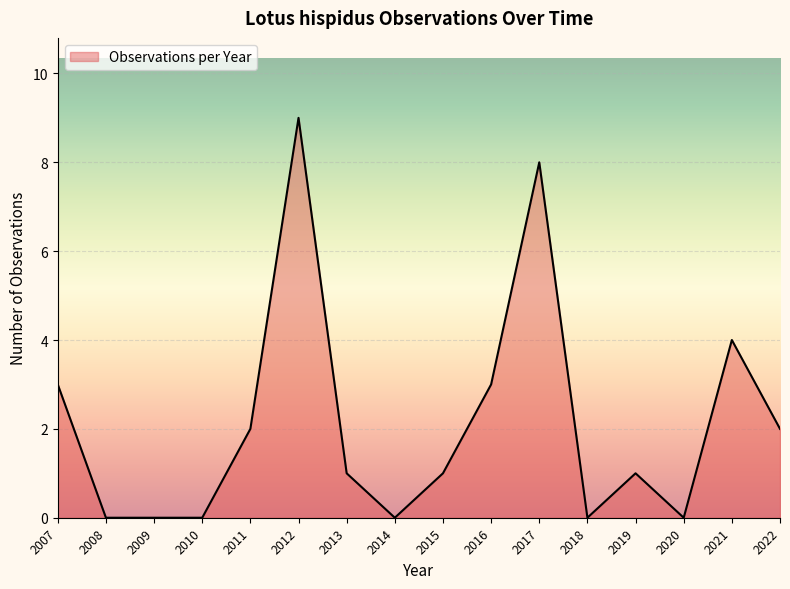

What is the approximate value at 2021?

4